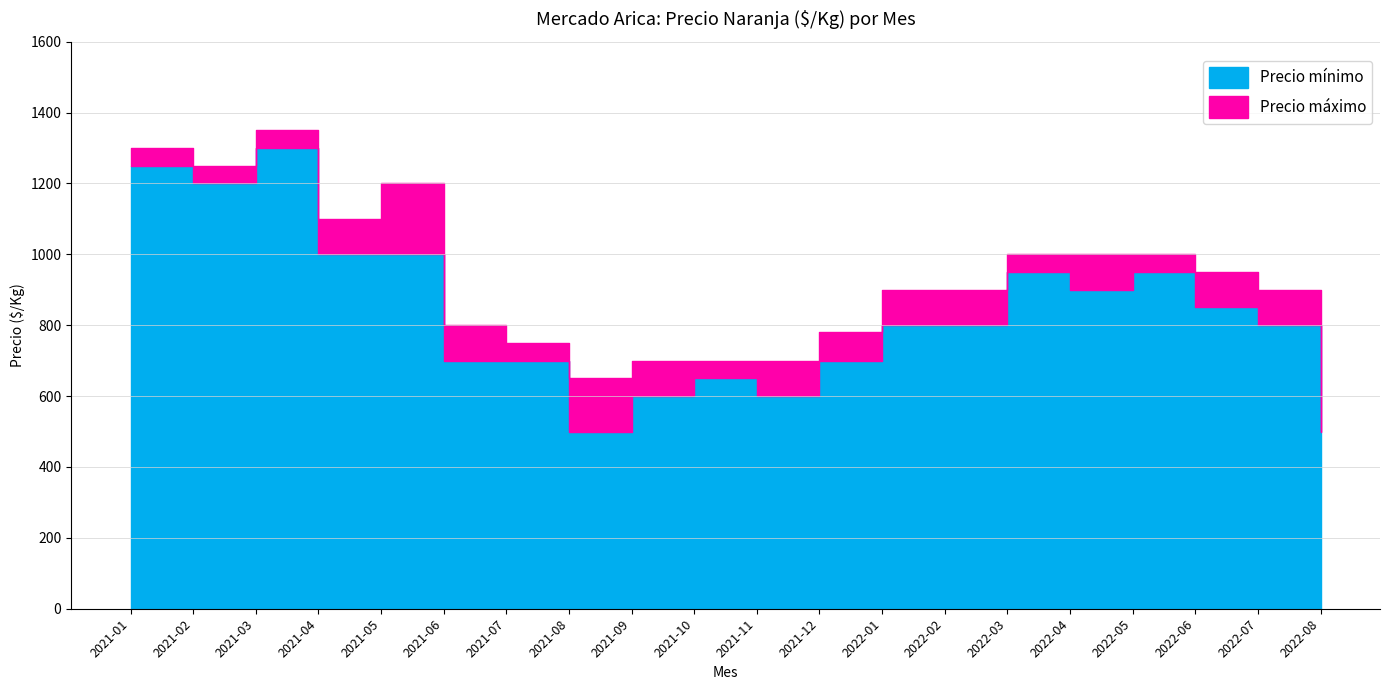

True or false: Precio mínimo and Precio máximo intersect in this chart.

False